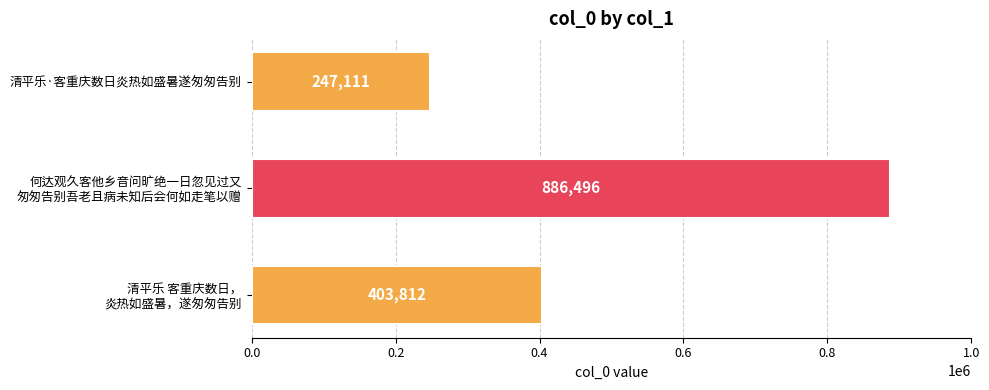

What is the greatest value displayed?

886496